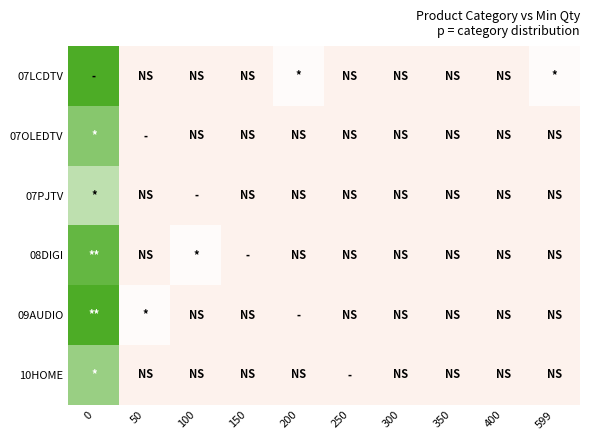

Reading right to left, what are all the values shown in this chart?

07LCDTV: 599=-0.1	400=-0.3	350=-0.3	300=-0.3	250=-0.3	200=-0.1	150=-0.3	100=-0.3	50=-0.3	0=6.7
07OLEDTV: 599=-0.3	400=-0.3	350=-0.3	300=-0.3	250=-0.3	200=-0.3	150=-0.3	100=-0.3	50=-0.3	0=1.3
07PJTV: 599=-0.3	400=-0.3	350=-0.3	300=-0.3	250=-0.3	200=-0.3	150=-0.3	100=-0.3	50=-0.3	0=0.7
08DIGI: 599=-0.3	400=-0.3	350=-0.3	300=-0.3	250=-0.3	200=-0.3	150=-0.3	100=-0.1	50=-0.3	0=1.7
09AUDIO: 599=-0.3	400=-0.3	350=-0.3	300=-0.3	250=-0.3	200=-0.3	150=-0.3	100=-0.3	50=-0.1	0=2.1
10HOME: 599=-0.3	400=-0.3	350=-0.3	300=-0.3	250=-0.3	200=-0.3	150=-0.3	100=-0.3	50=-0.3	0=1.1